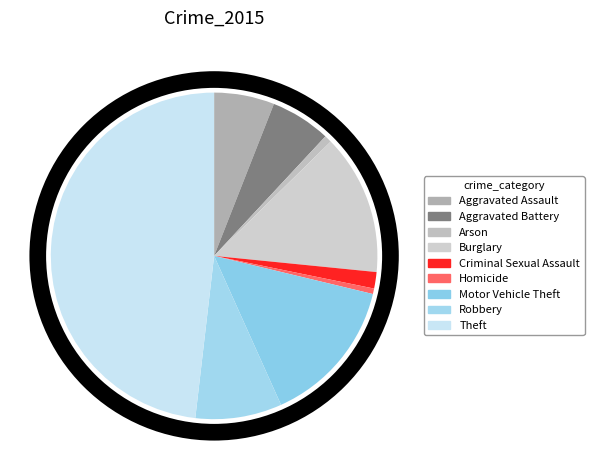

What is the ratio of the value at Aggravated Battery to the value at Arson?

8.2